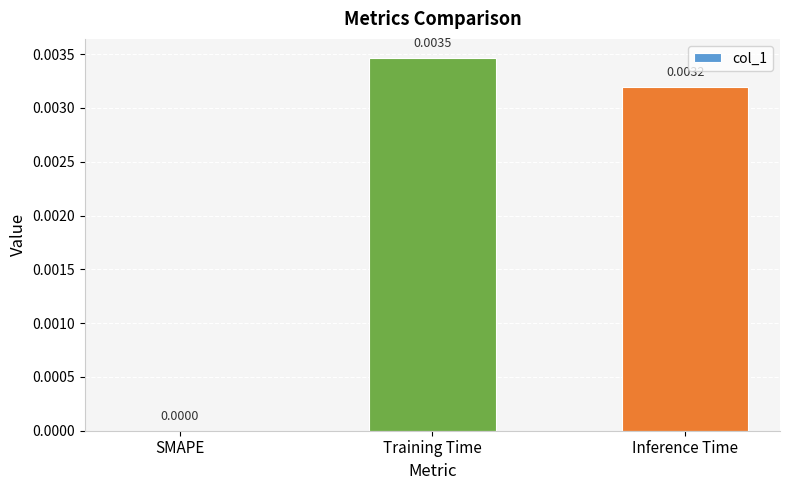

Are the bars grouped side by side (vs. stacked)?

No